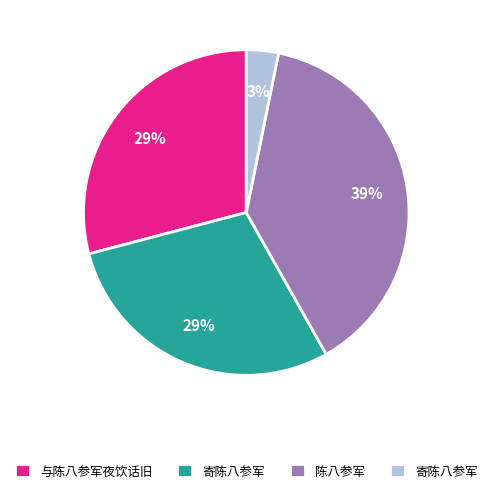

How many segments does this pie chart have?

4